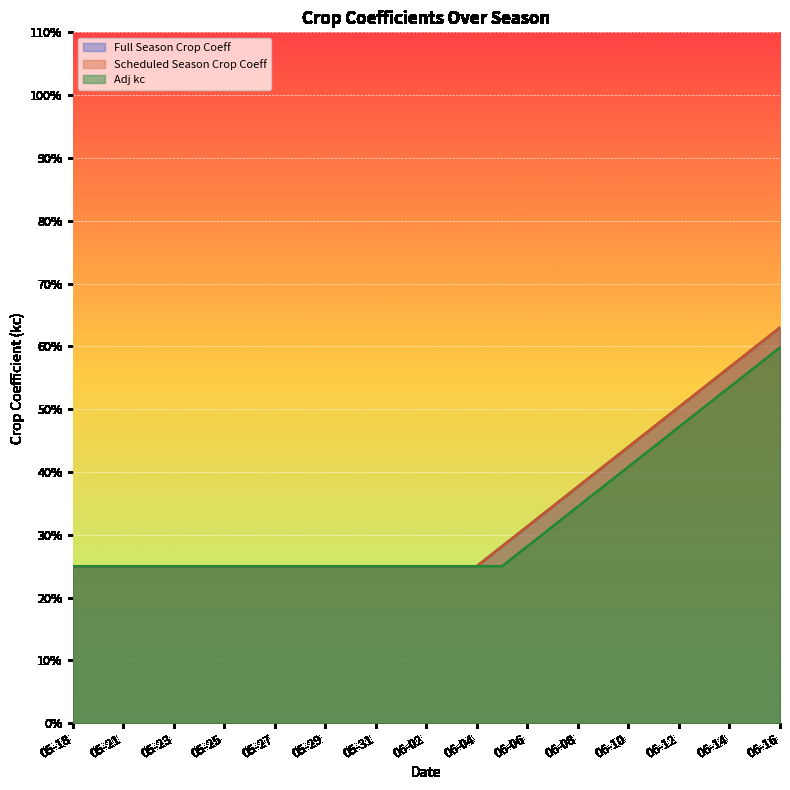

The value of Full Season Crop Coeff at 05-31 is 0.2. True or false?

False